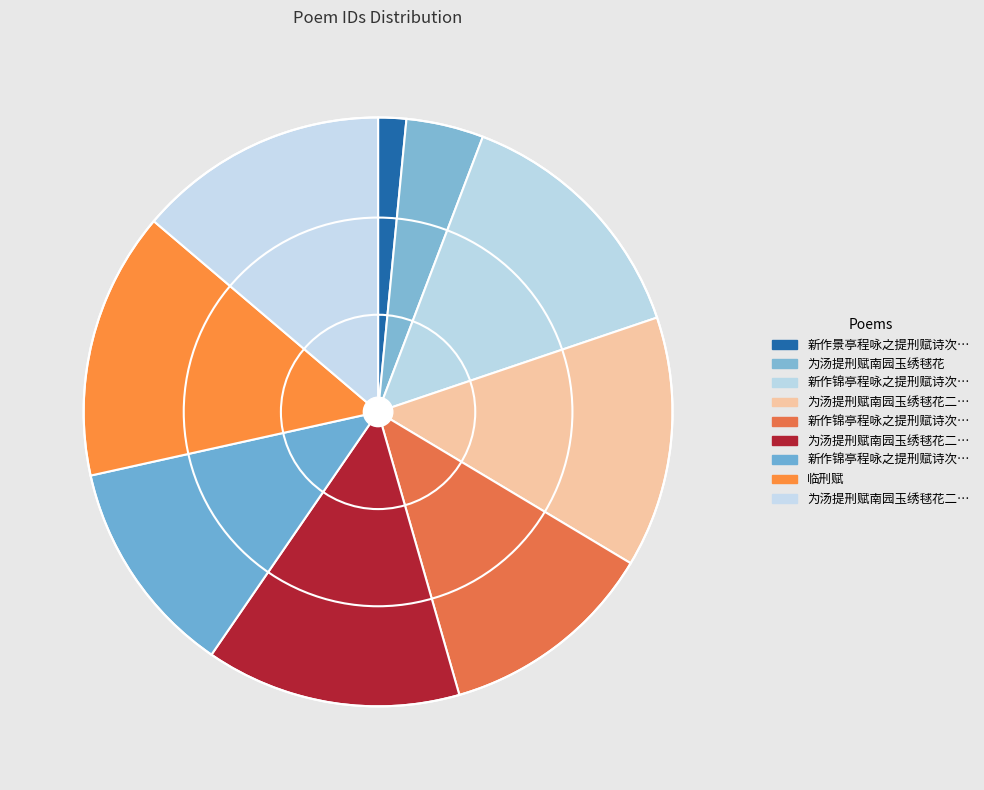

Rank the categories by value from highest to lowest.

临刑赋, 为汤提刑赋南园玉绣毬花二首, 新作锦亭程咏之提刑赋诗次其韵二首, 为汤提刑赋南园玉绣毬花二首 其二, 为汤提刑赋南园玉绣毬花二首 其一, 新作锦亭程咏之提刑赋诗次其韵二首 其一, 新作锦亭程咏之提刑赋诗次其韵二首 其二, 为汤提刑赋南园玉绣毬花, 新作景亭程咏之提刑赋诗次其韵